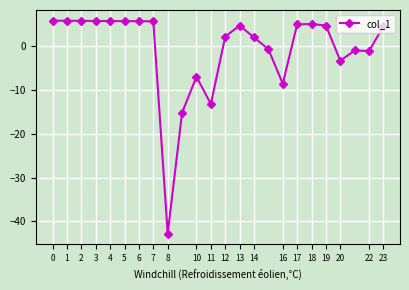

What is the smallest value displayed?

-42.8